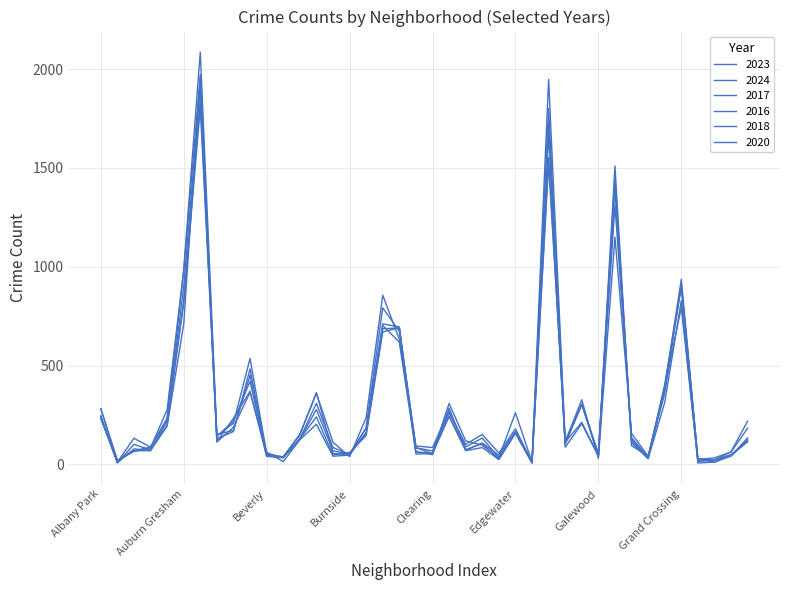

Does the chart display data point markers on the line(s)?

No